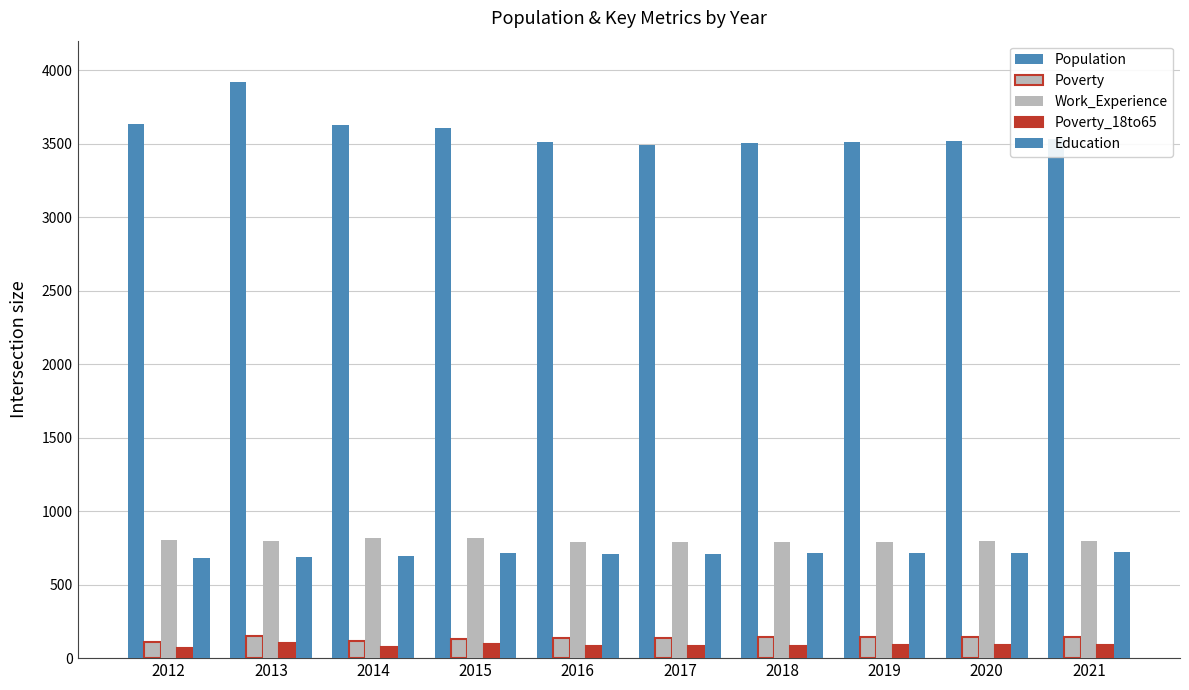

Does the chart contain stacked bars?

No